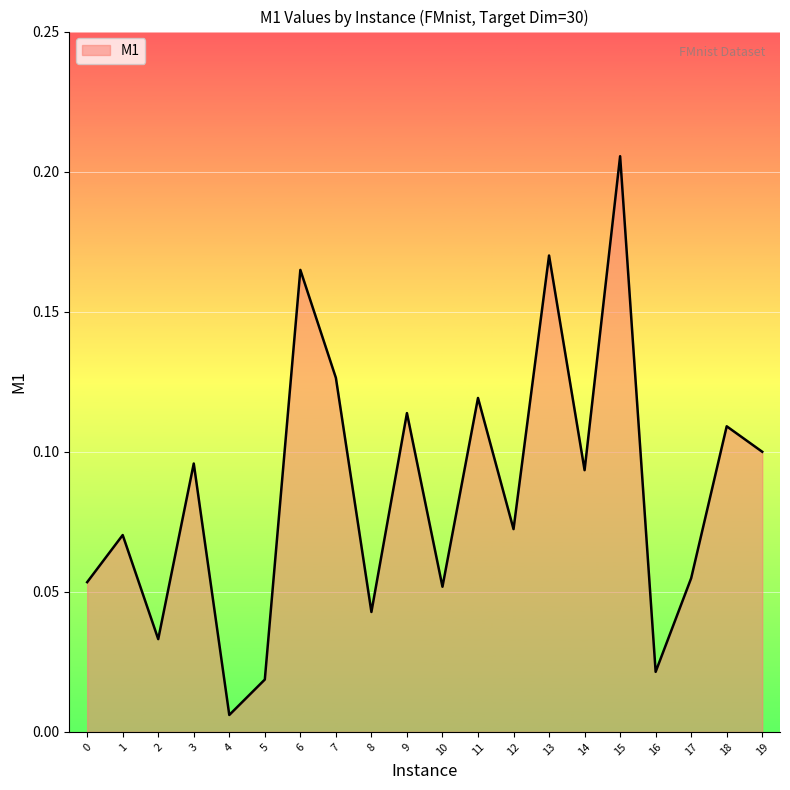

Is it true that the value at 2 is 0.1?

False